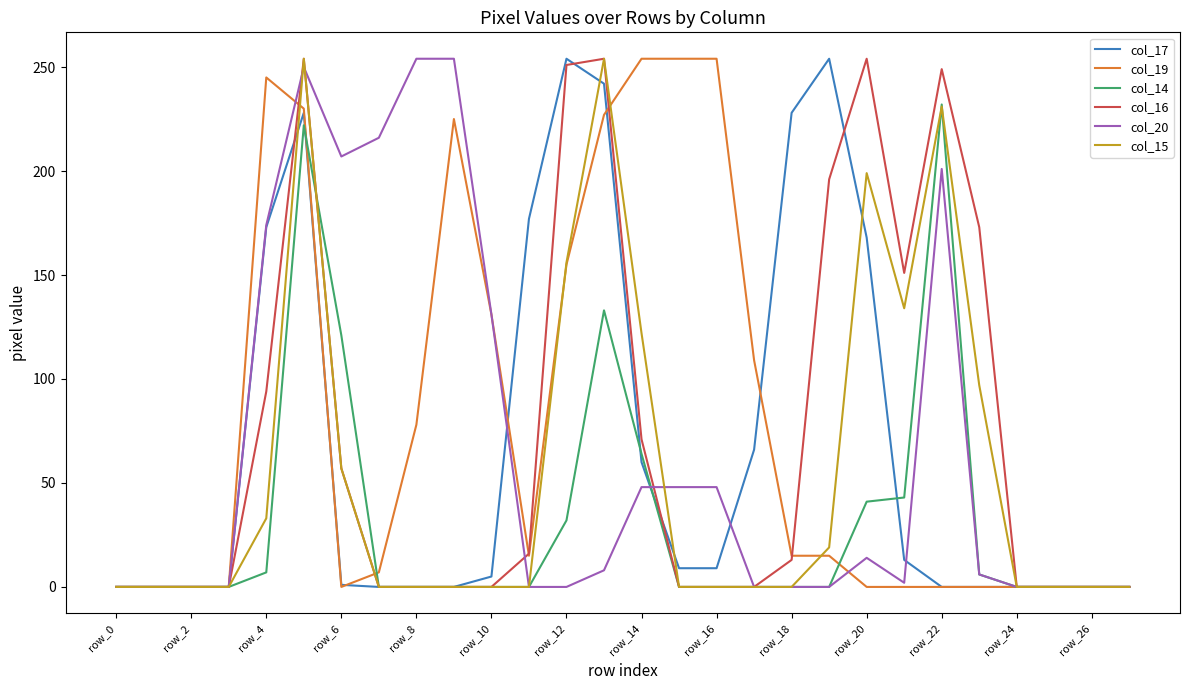

What is the maximum value shown in the chart?

254